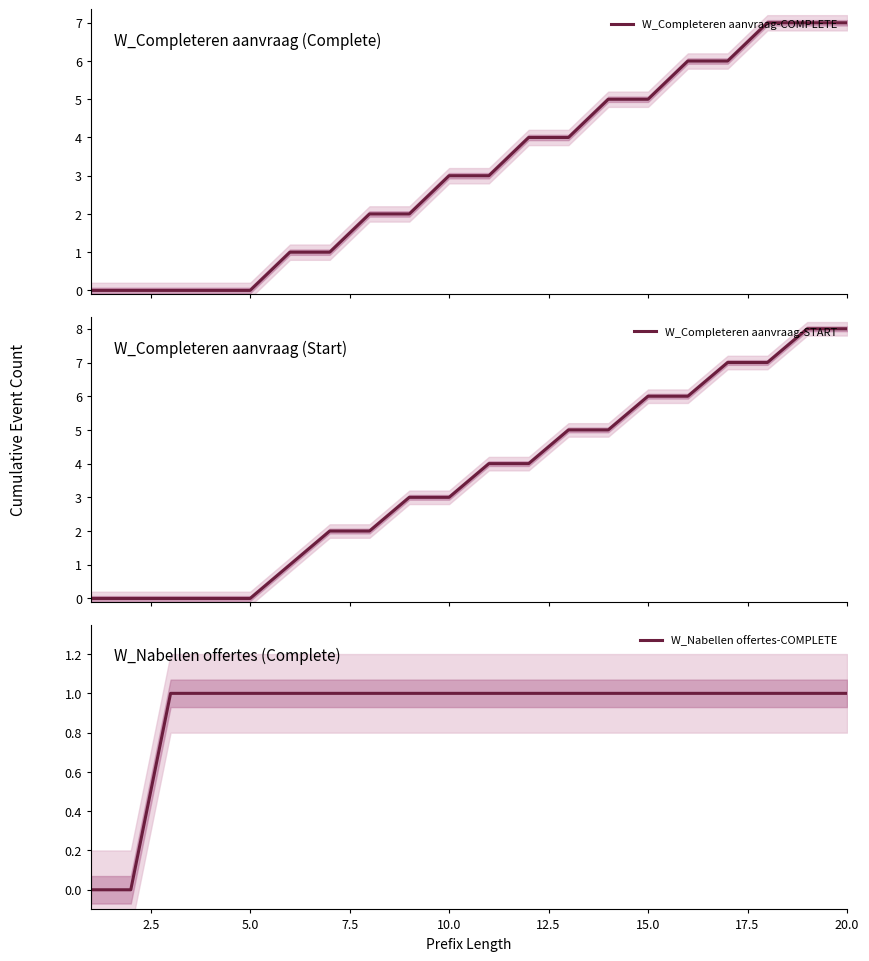

What is the maximum value for W_Completeren aanvraag-COMPLETE?

7